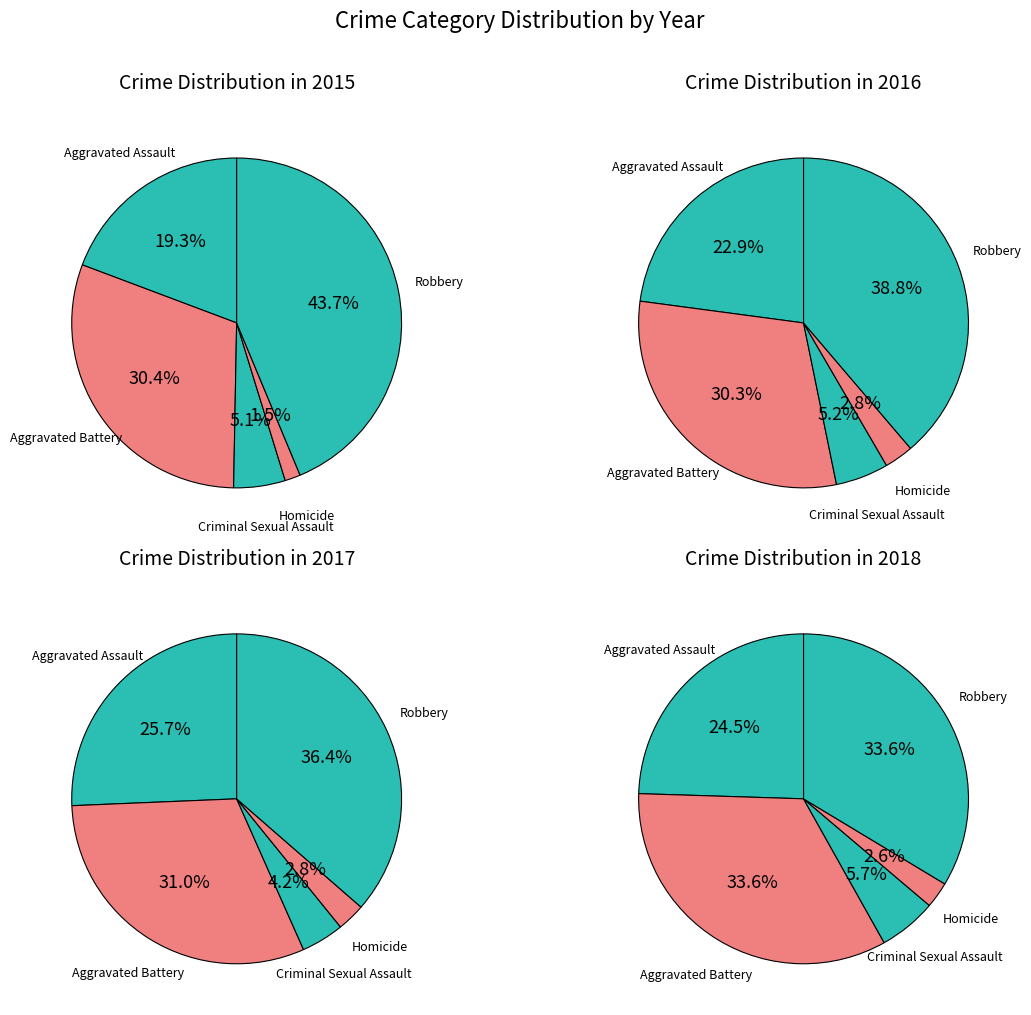

Do Aggravated Battery and Criminal Sexual Assault together represent more than half of the pie?

No